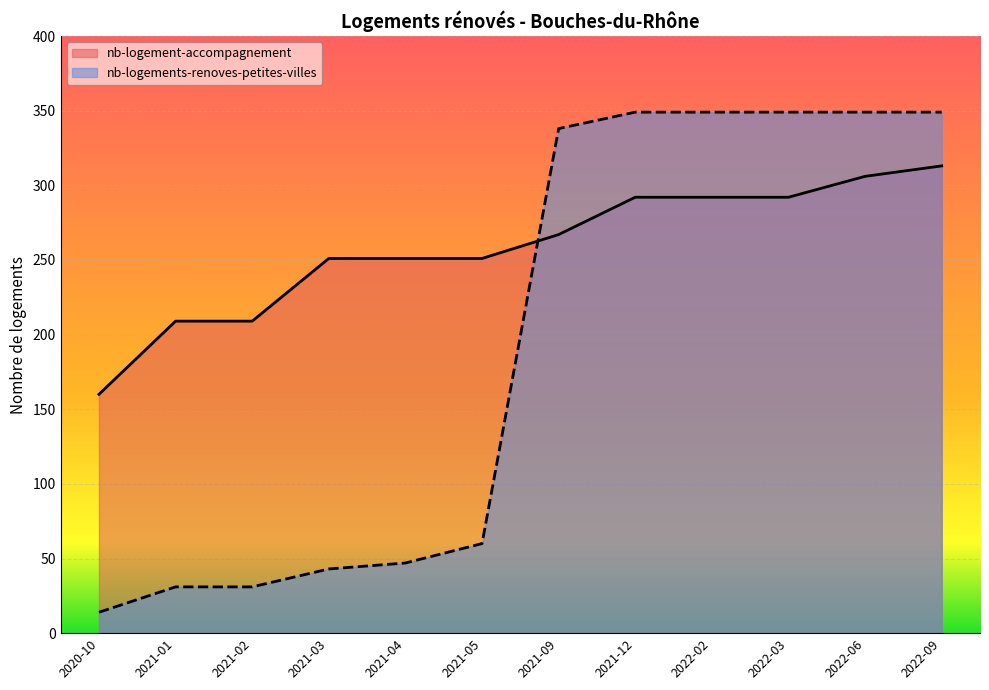

At 2022-02, list the series in order from smallest to largest.

nb-logement-accompagnement, nb-logements-renoves-petites-villes